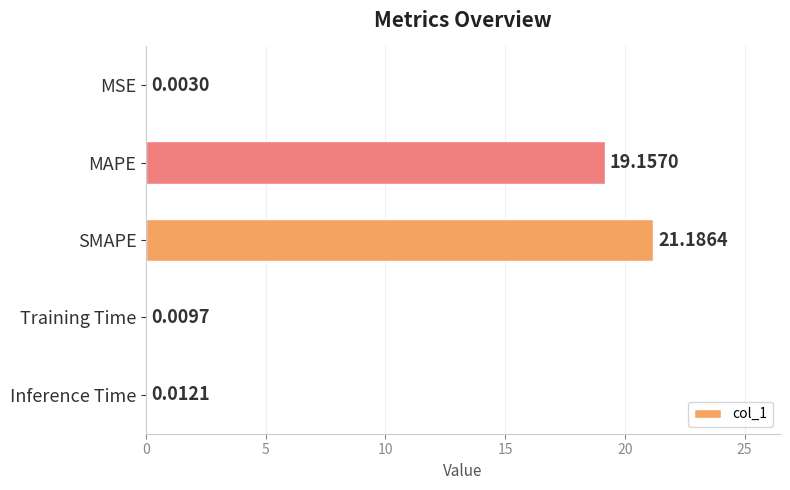

Which has a higher value, SMAPE or Inference Time?

SMAPE